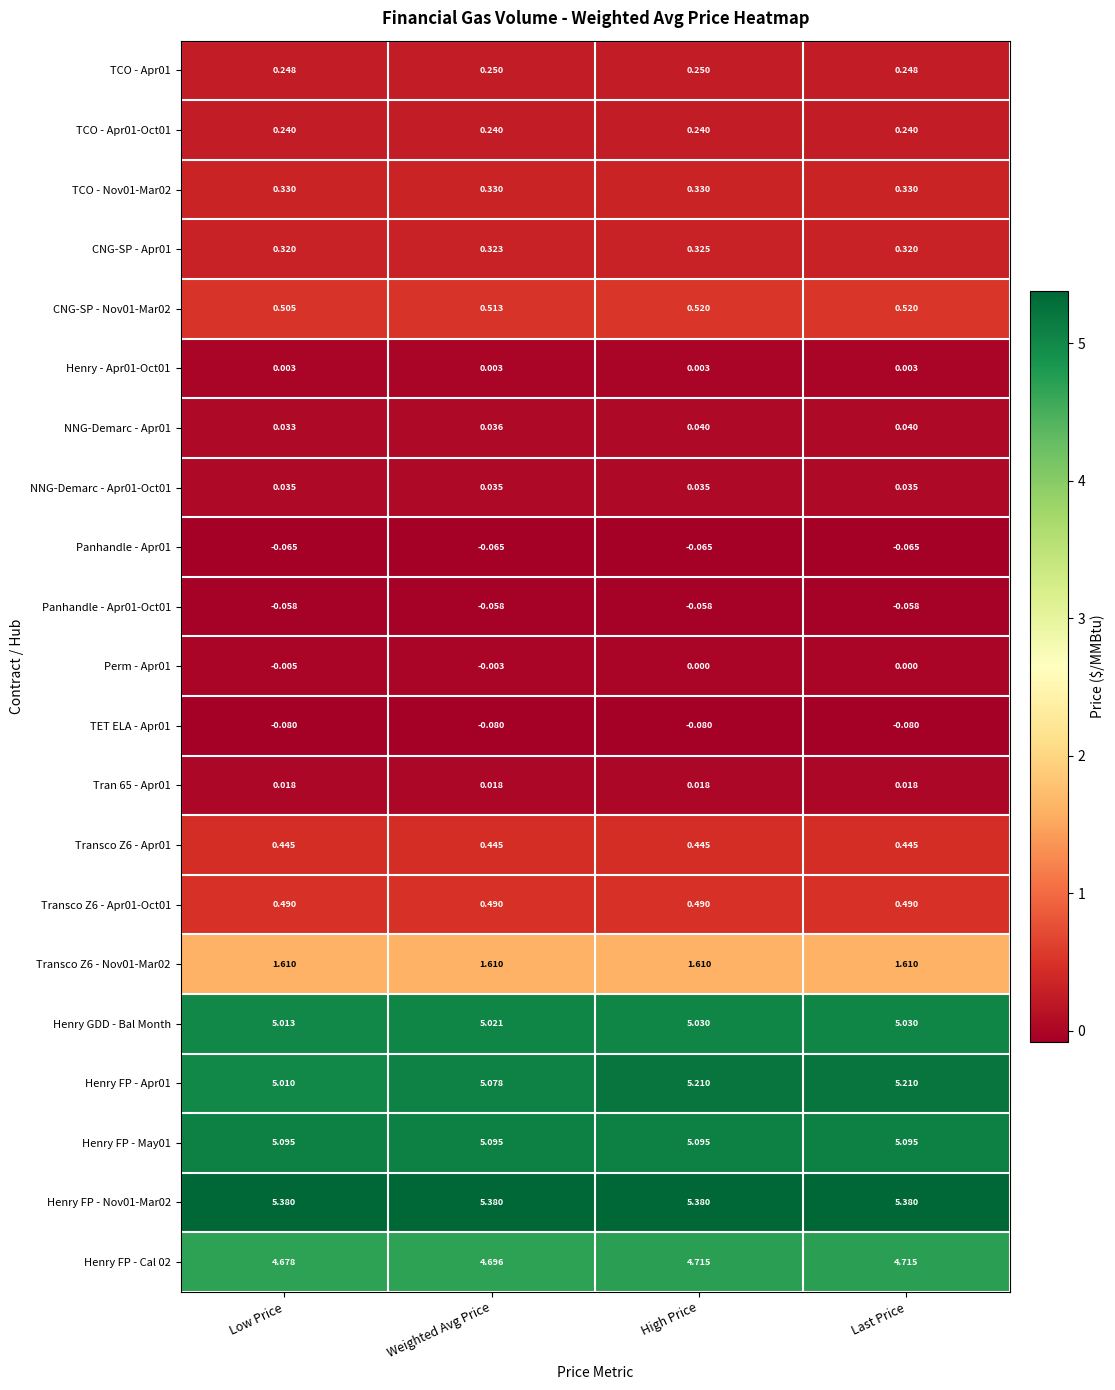

At which category is the sum across all series the highest?

High Price